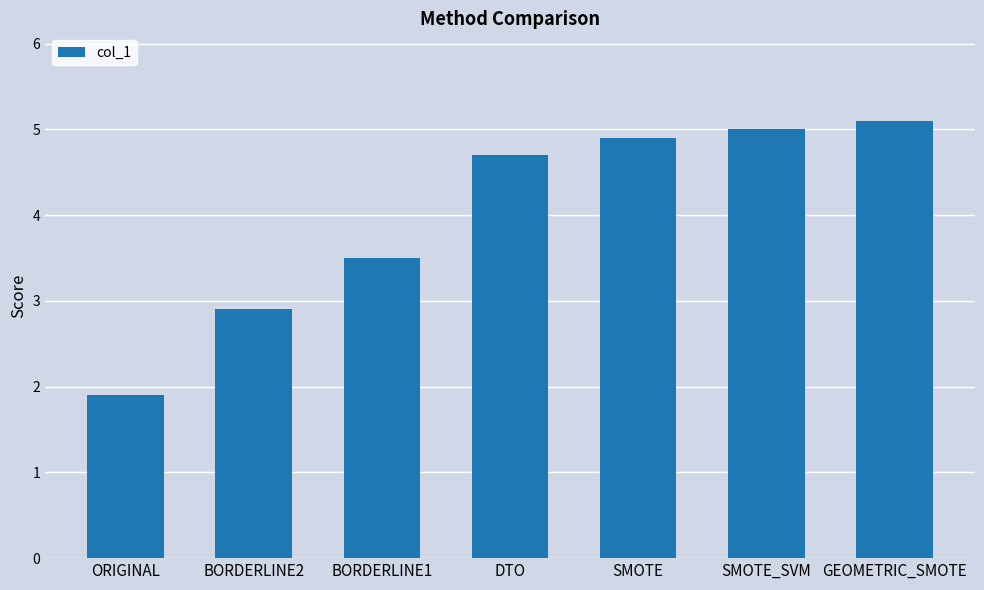

Reading right to left, list all the values displayed in this chart.

5.1	5.0	4.9	4.7	3.5	2.9	1.9